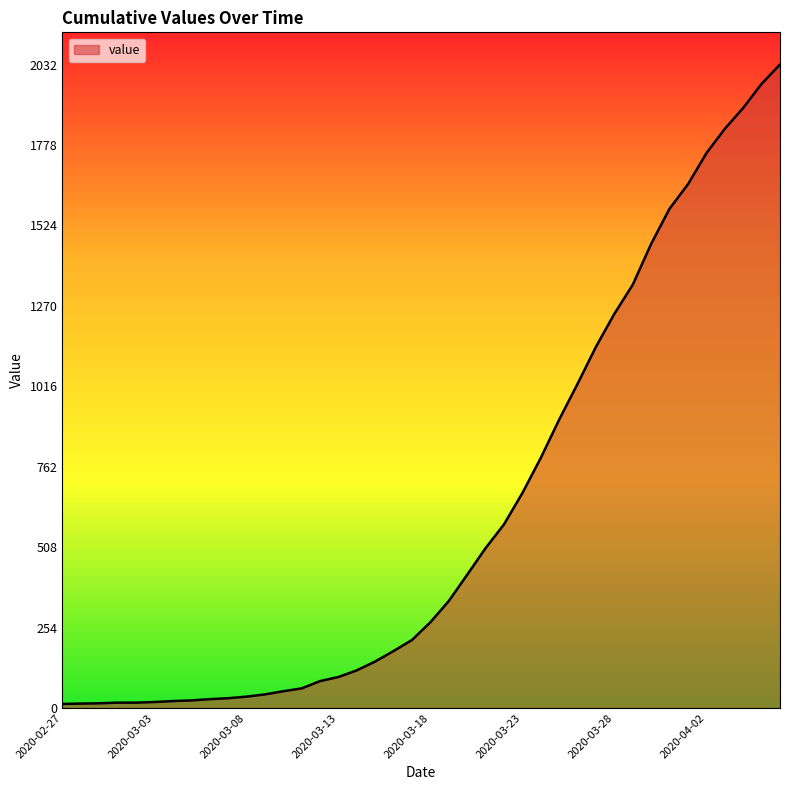

What is the maximum value shown in the chart?

2032